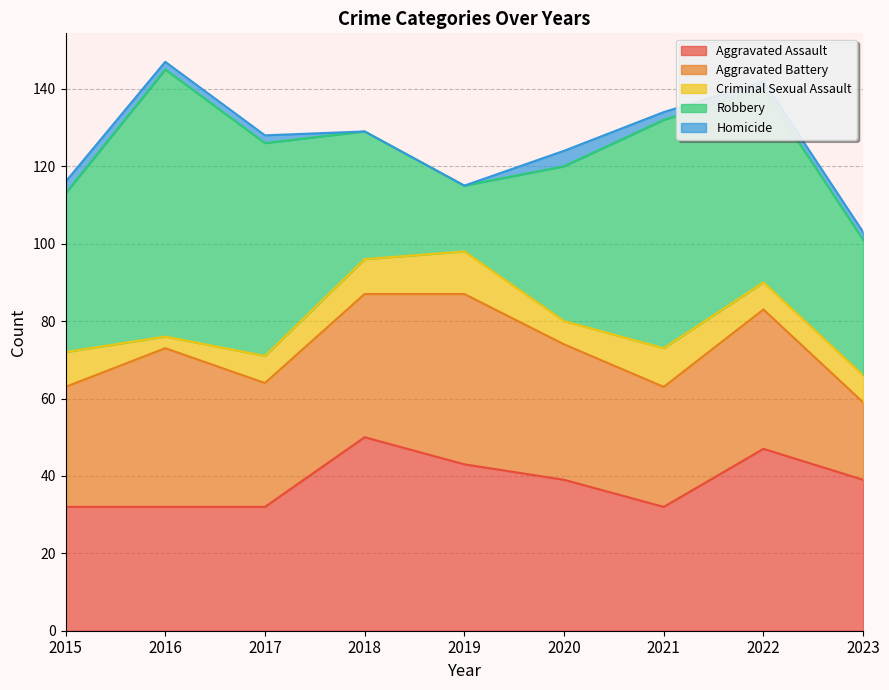

What is the lowest value of the Criminal Sexual Assault series?

3